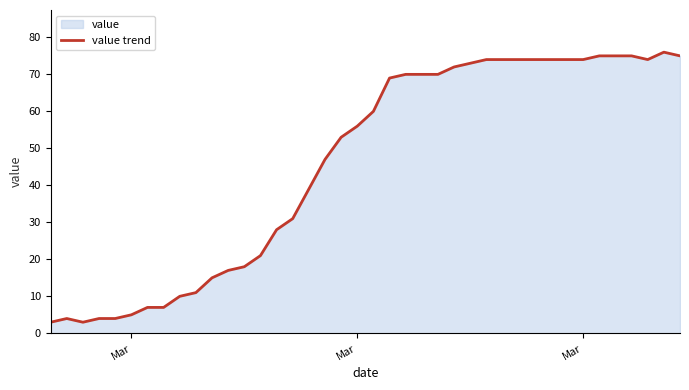

How many data points are above 60?

19